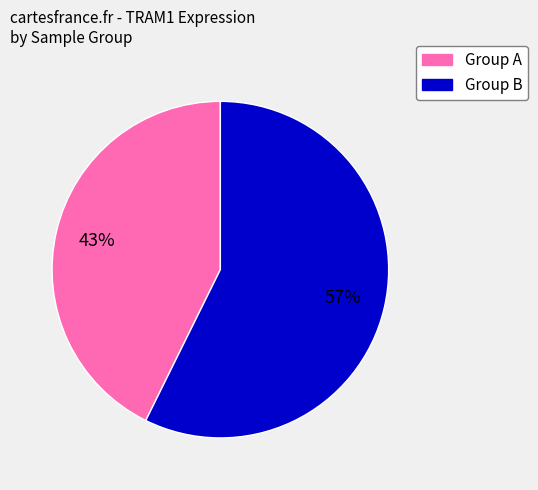

Is there a majority slice in this chart?

Yes